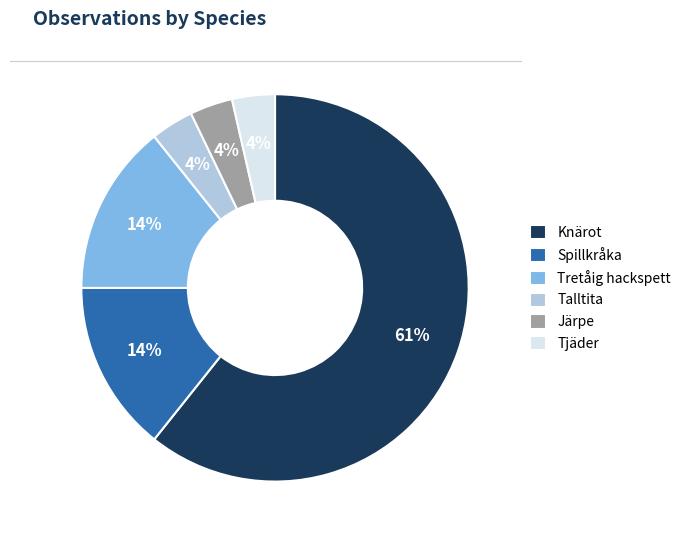

To the nearest percent, what percentage of the pie is Spillkråka?

14%